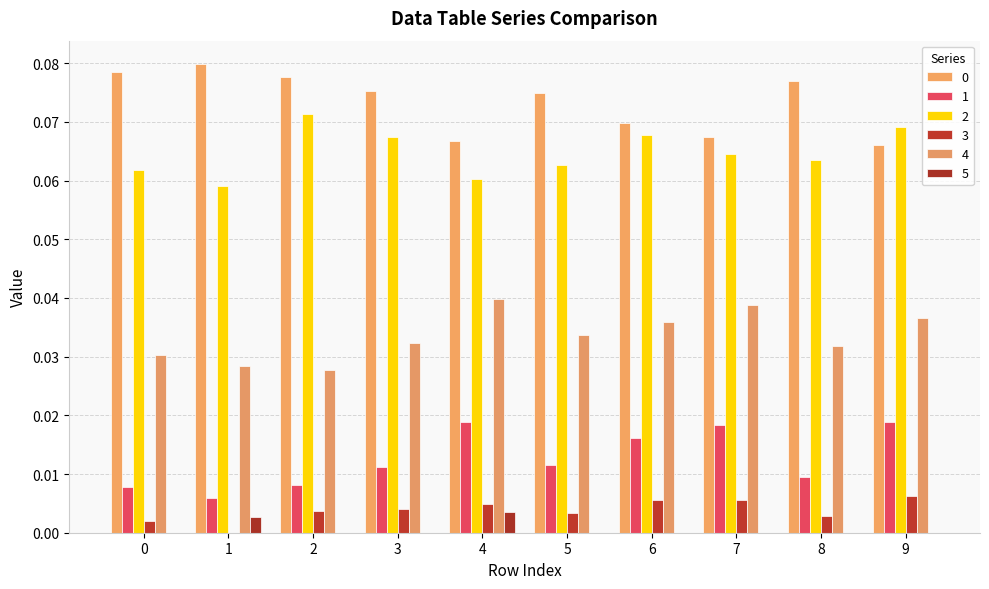

At which category does the chart reach its peak across all series?

1